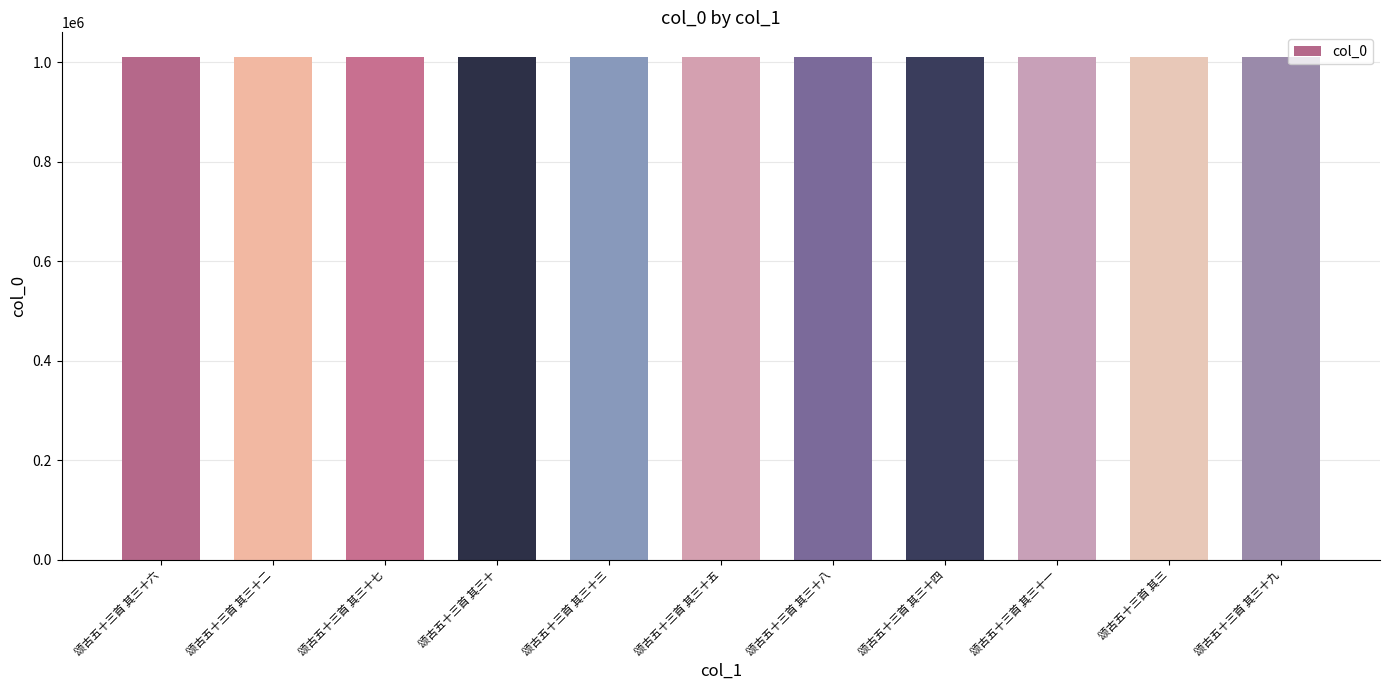

What is the value of the 2nd bar from the left?

1009744